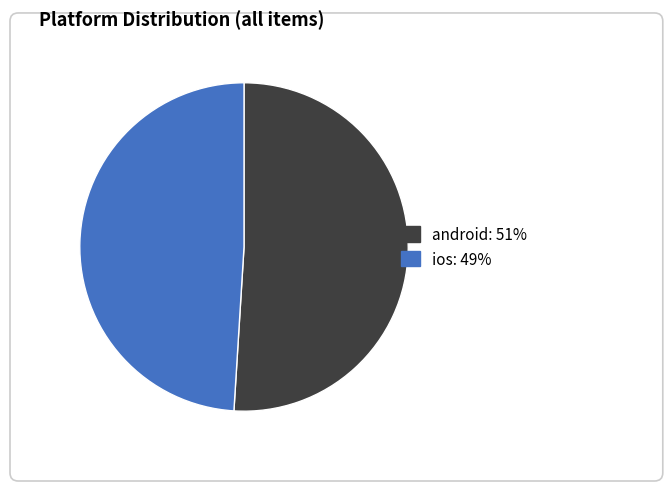

Is it true that ios is 37% of the pie?

False